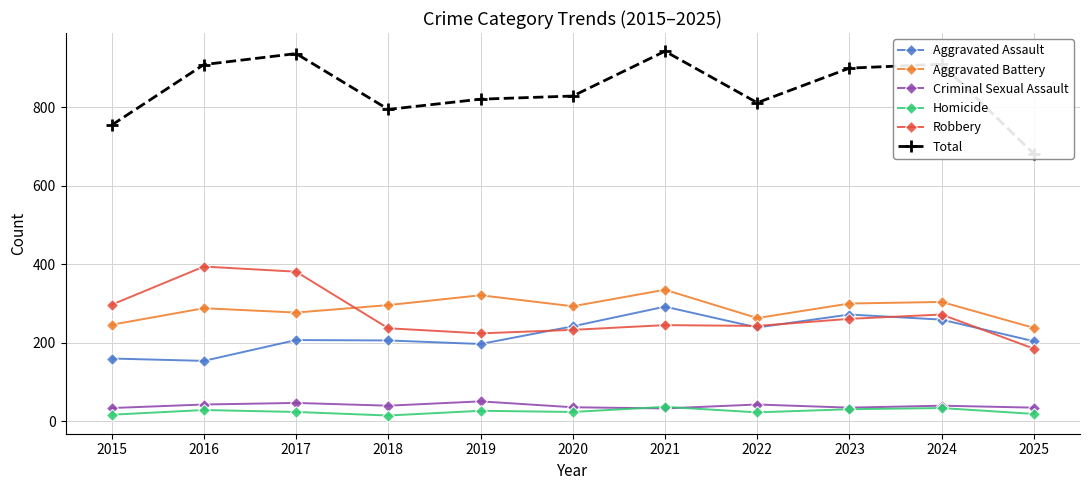

Reading left to right, list all the values displayed in this chart.

Aggravated Assault: 160	154	207	206	197	242	292	239	272	259	204
Aggravated Battery: 246	288	277	296	321	293	335	263	300	304	238
Criminal Sexual Assault: 34	43	47	40	51	36	33	43	35	40	35
Homicide: 17	29	24	15	27	24	37	23	31	34	19
Robbery: 297	394	381	237	224	233	245	243	261	272	185
Total: 754	908	936	794	820	828	942	811	899	909	681